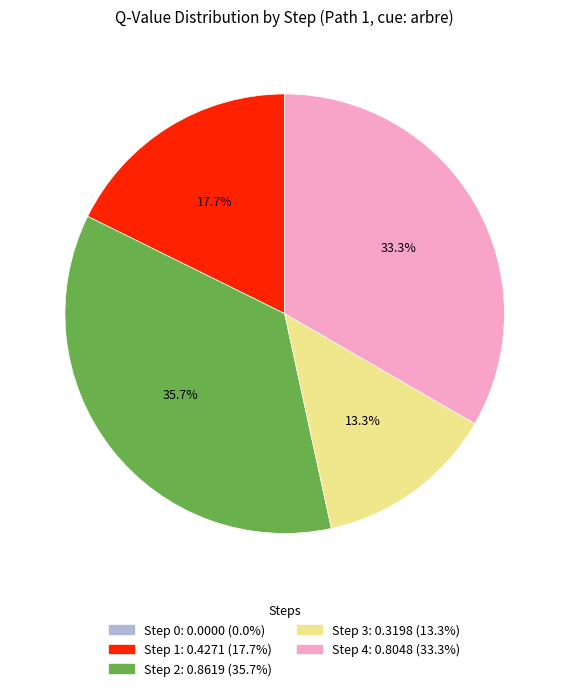

Which has a higher value, Step 3 or Step 4?

Step 4